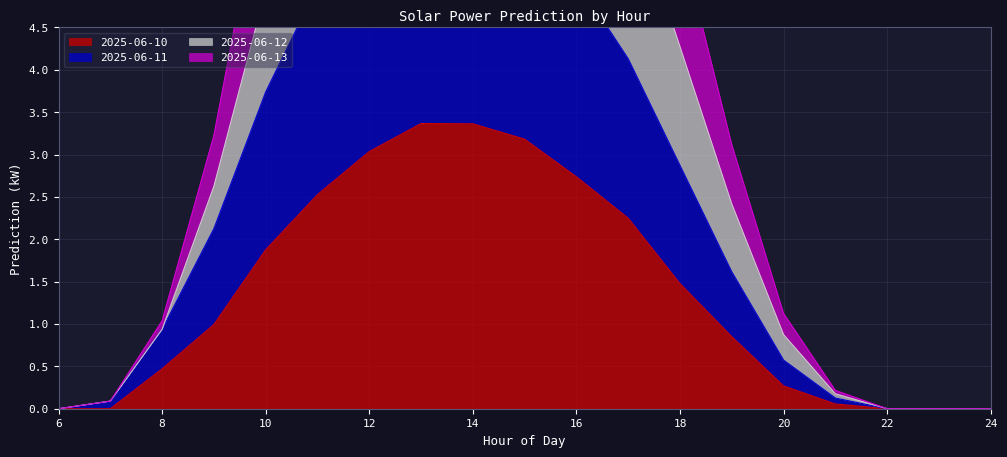

The 2025-06-10 series shows 2.7 at 16. True or false?

True